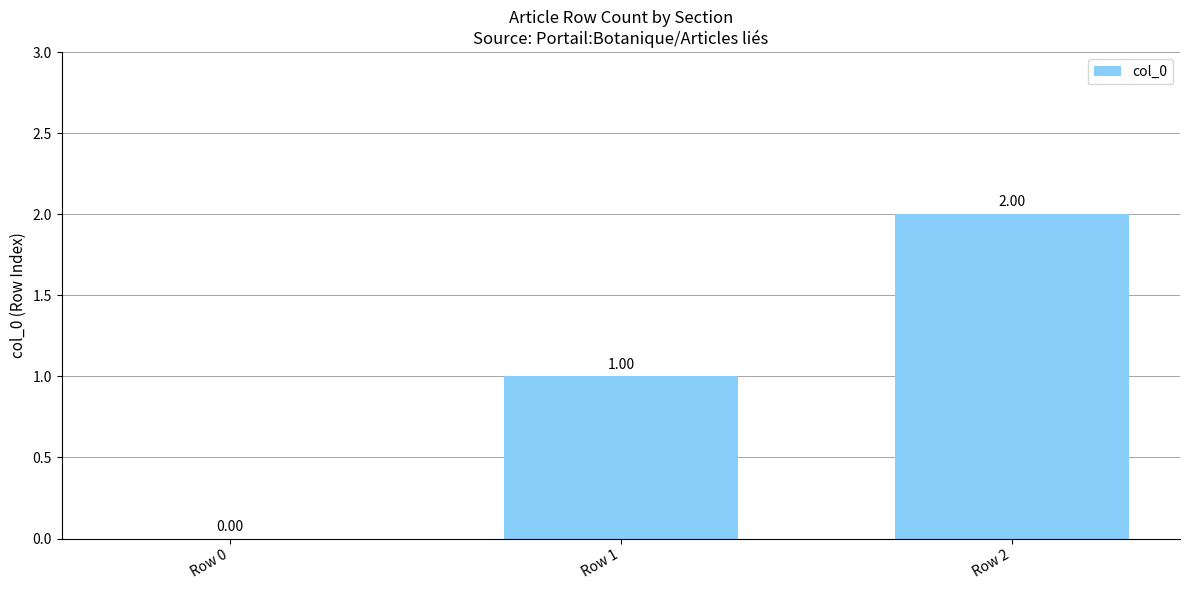

How many categories are shown in the chart?

3